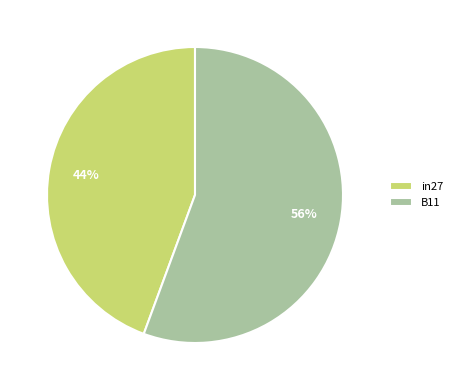

Count the number of slices in the pie.

2